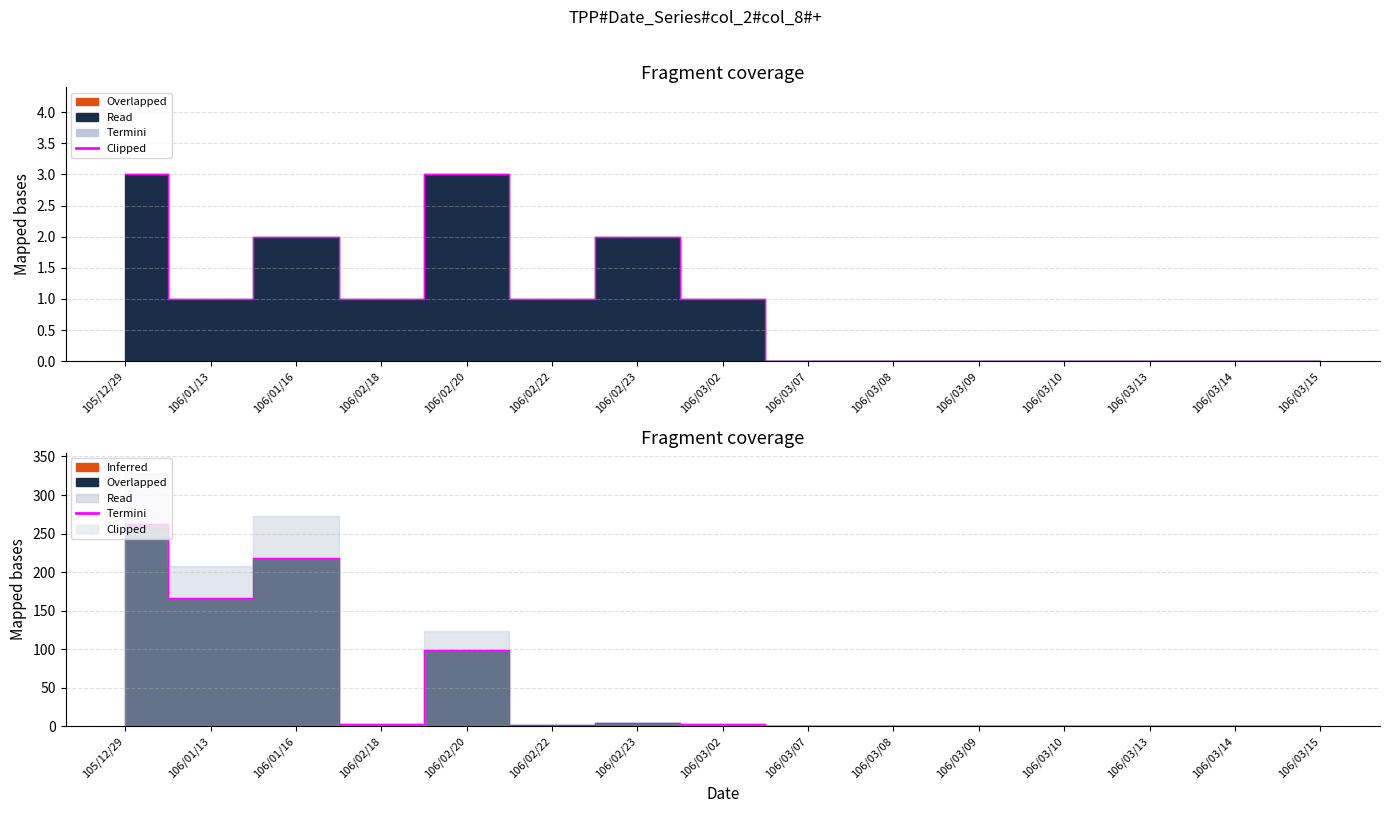

Reading right to left, what are all the values shown in this chart?

0.0	0.0	0.0	0.0	0.0	0.0	0.0	2.9	5.1	2.3	98.7	3.0	218.0	166.0	263.0